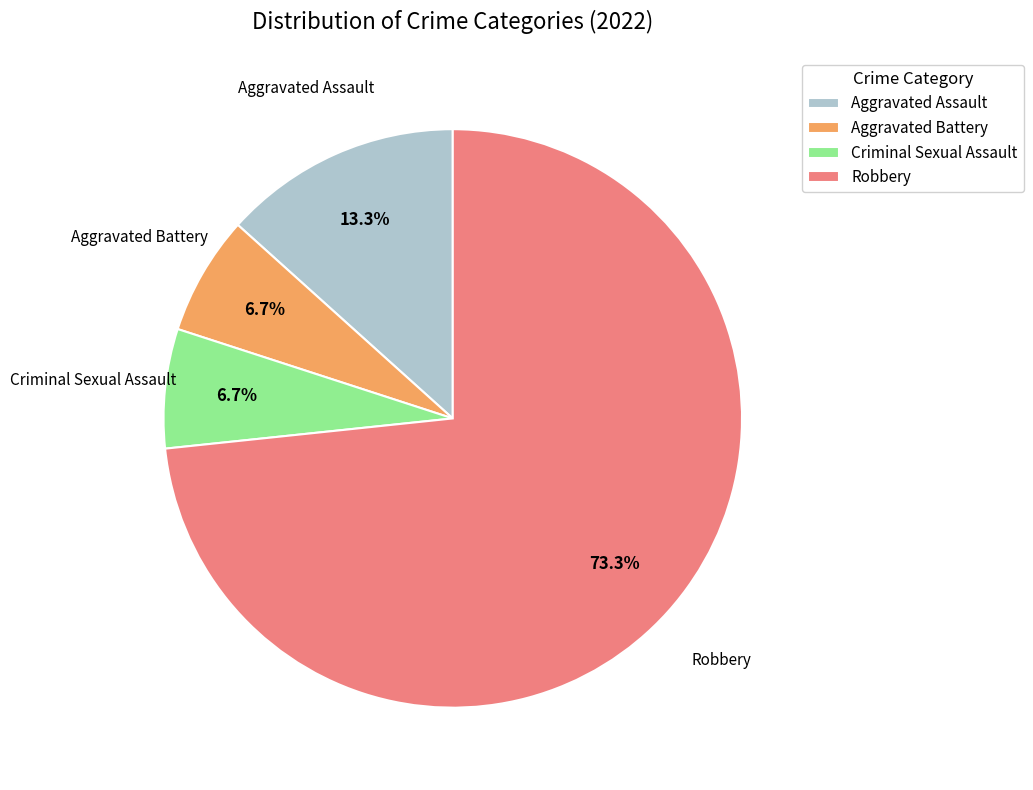

The Aggravated Assault slice represents 22% of the pie. True or false?

False